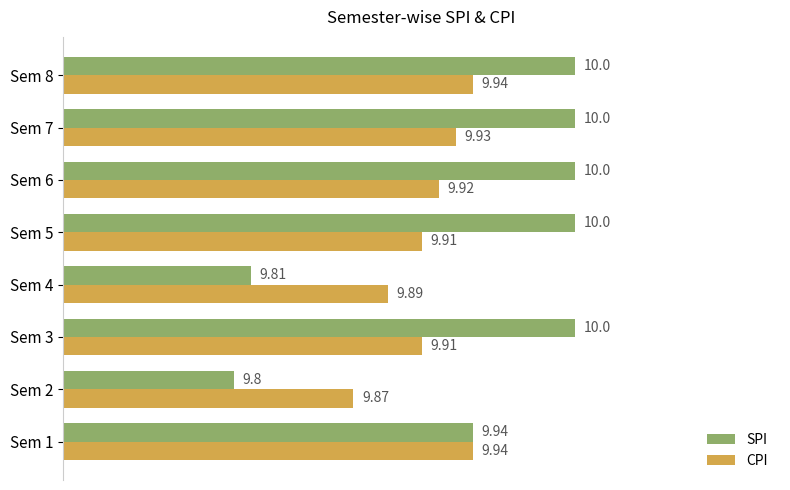

What is the sum of the CPI values at Sem 3 and Sem 1?

19.9